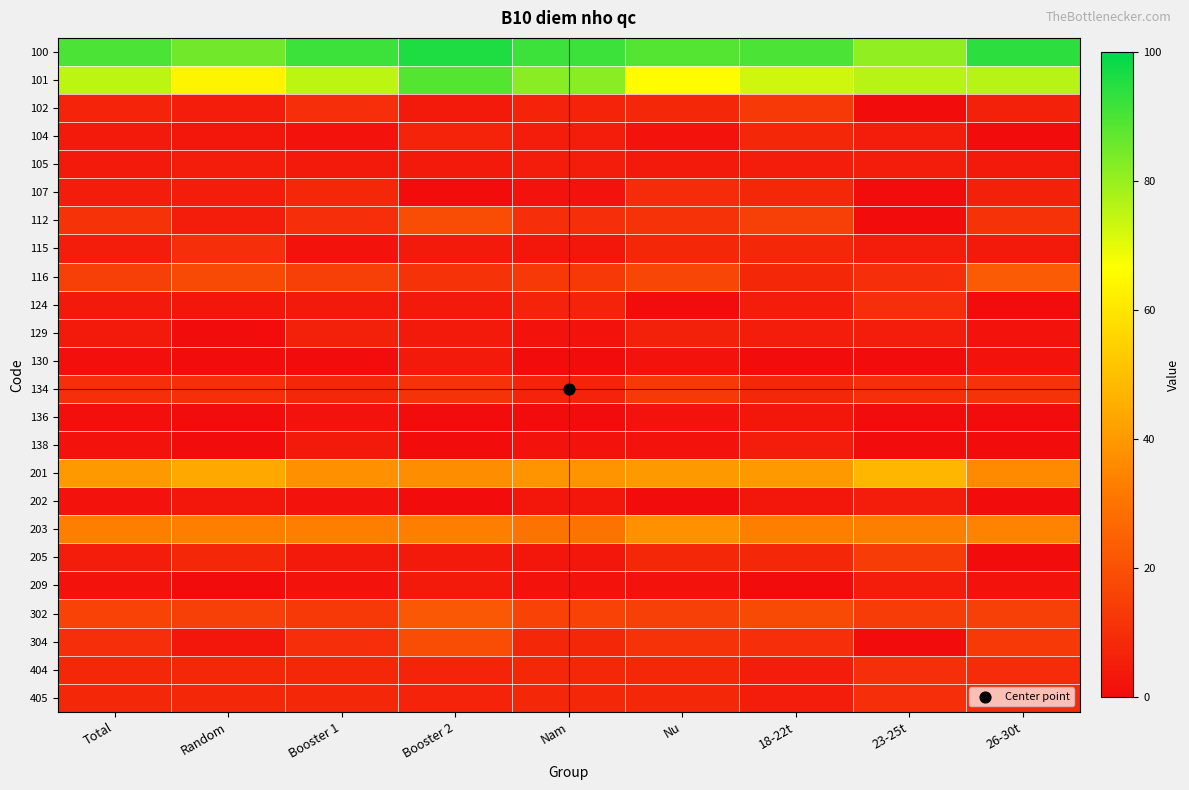

Which series has the largest total across all categories?

100